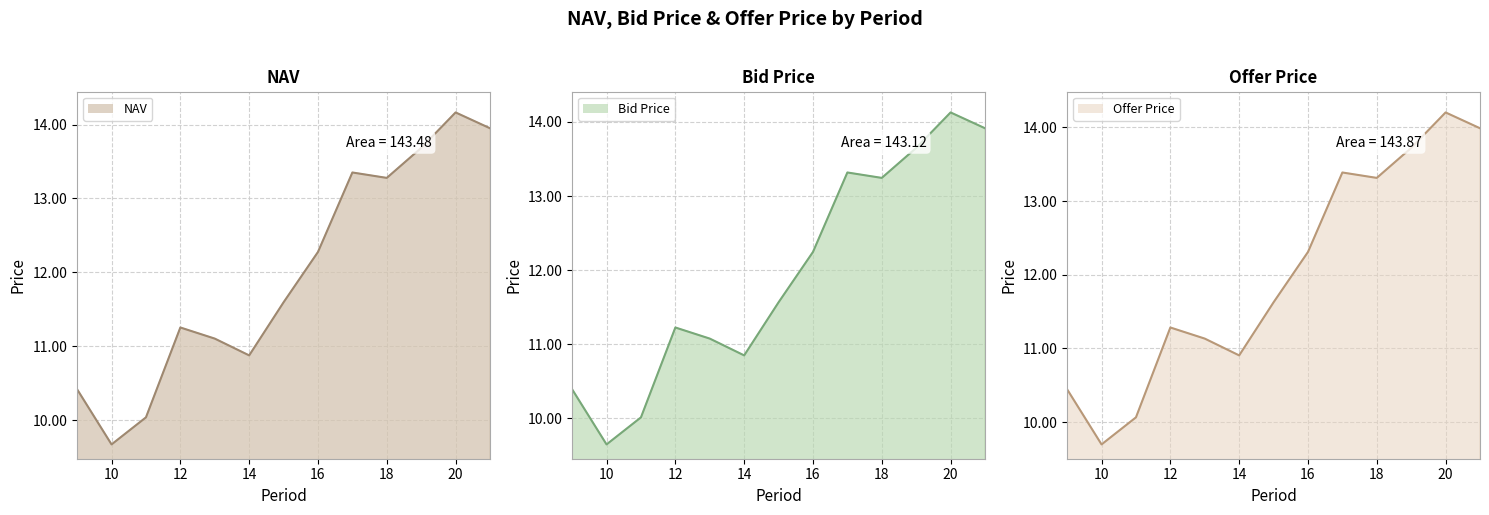

At how many categories does at least one series exceed 12?

6